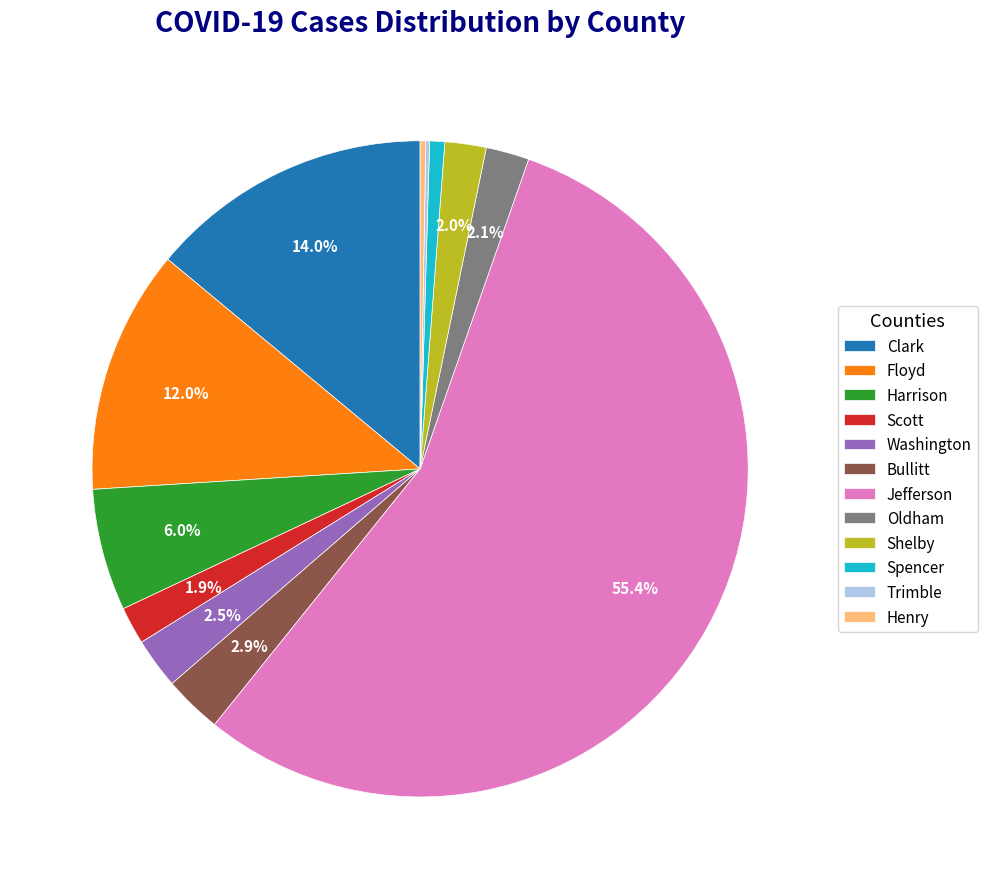

Is the sum of Oldham and Bullitt greater than half?

No